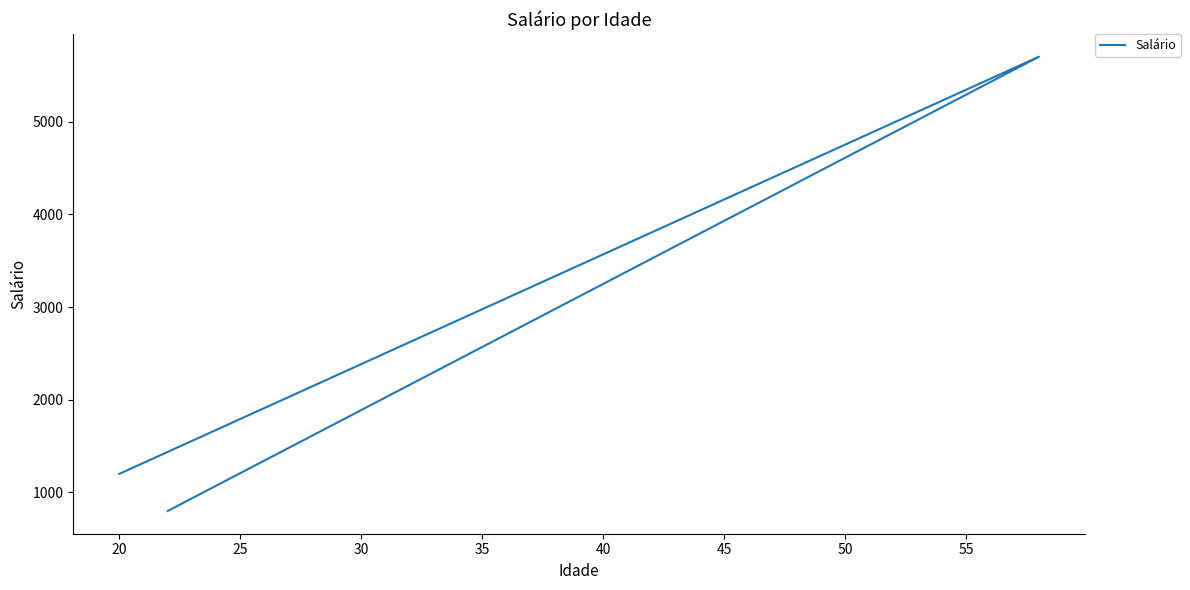

What is the value of the 3rd point from the left?

800.1